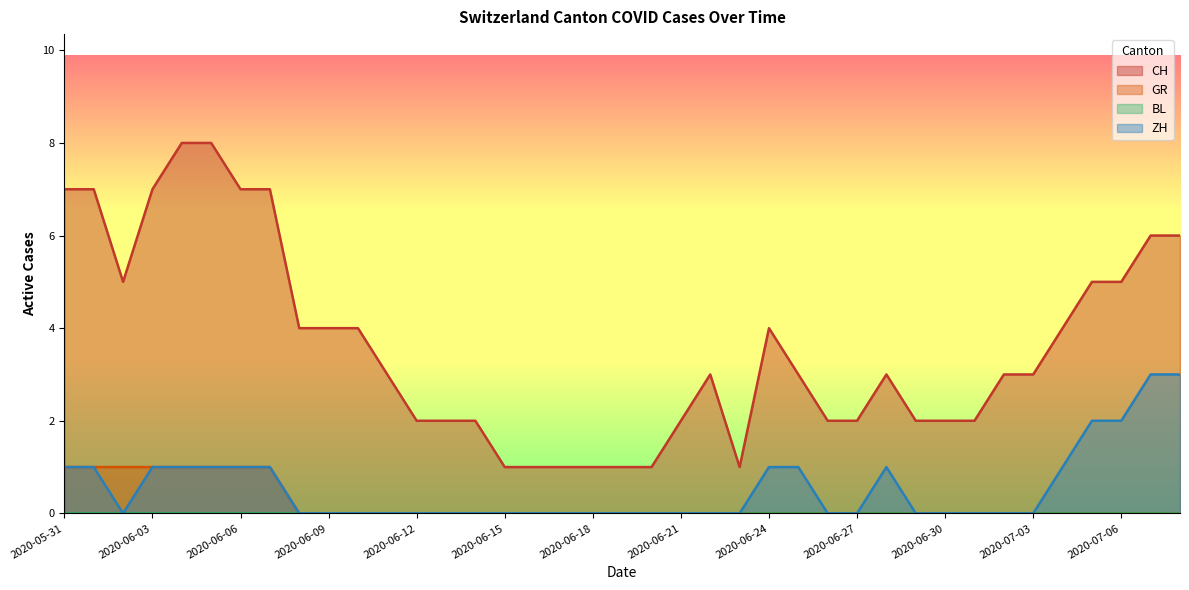

Reading left to right, extract all data points from this chart.

CH: 7	7	5	7	8	8	7	7	4	4	4	3	2	2	2	1	1	1	1	1	1	2	3	1	4	3	2	2	3	2	2	2	3	3	4	5	5	6	6
GR: 1	1	1	1	1	1	1	1	0	0	0	0	0	0	0	0	0	0	0	0	0	0	0	0	0	0	0	0	0	0	0	0	0	0	0	0	0	0	0
ZH: 1	1	0	1	1	1	1	1	0	0	0	0	0	0	0	0	0	0	0	0	0	0	0	0	1	1	0	0	1	0	0	0	0	0	1	2	2	3	3